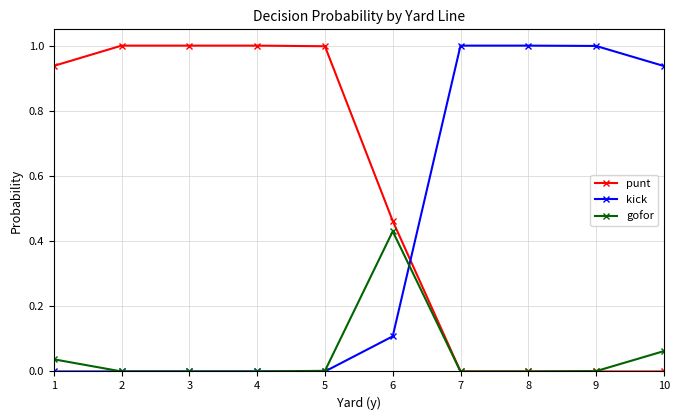

Rank the series by their average value, from lowest to highest.

gofor, kick, punt